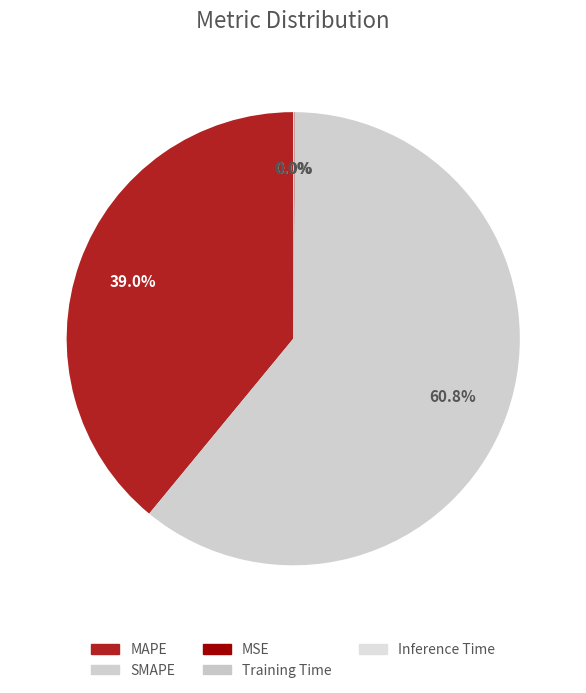

To the nearest percent, what is the difference between the MAPE and MSE slice percentages?

39%